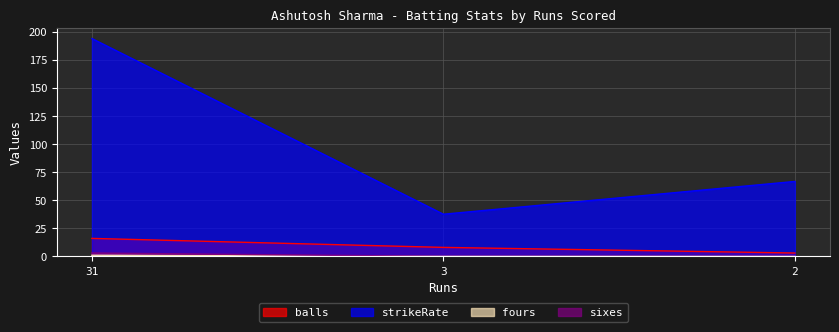

Which series has the widest spread of values?

strikeRate